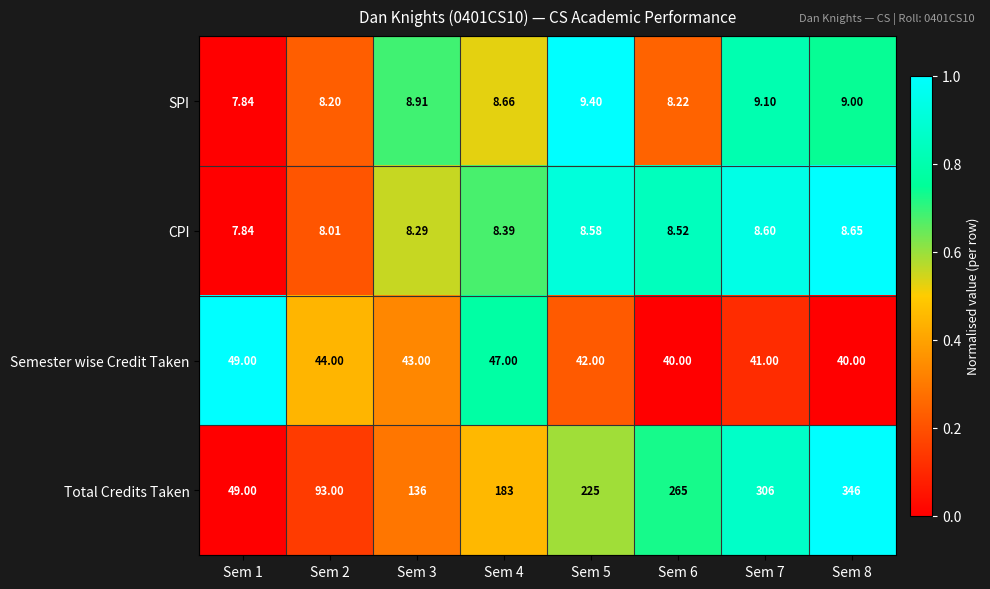

Which series has the widest spread of values?

Total Credits Taken